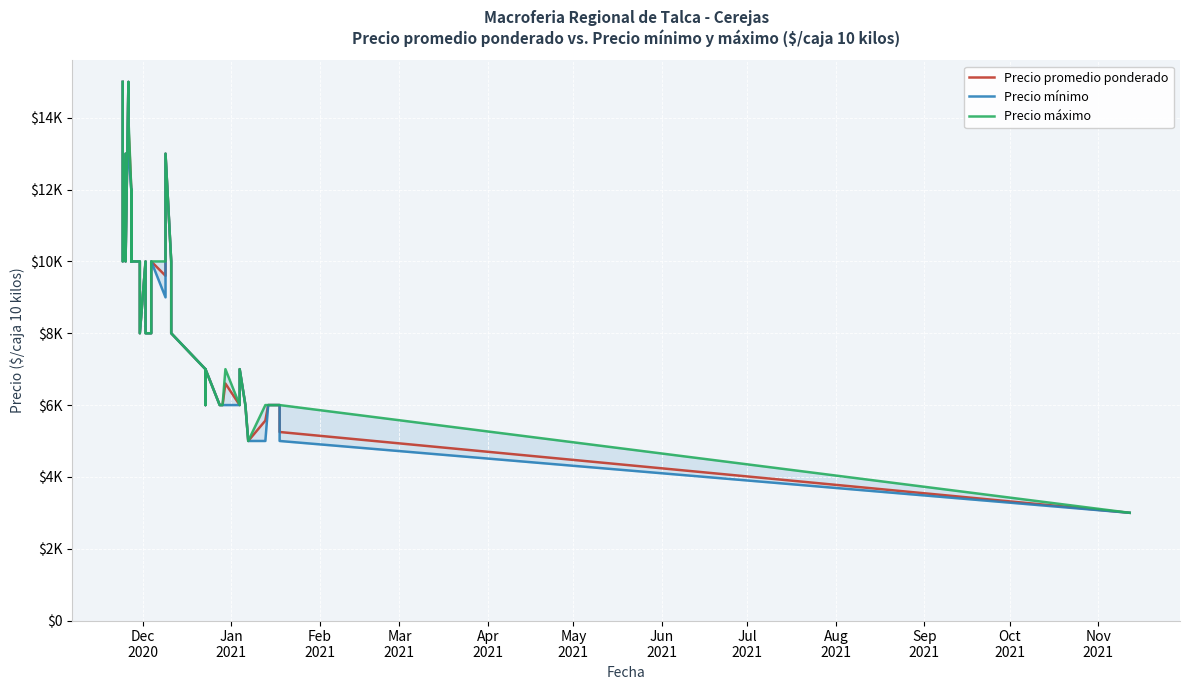

At how many categories does at least one series exceed 10548?

8